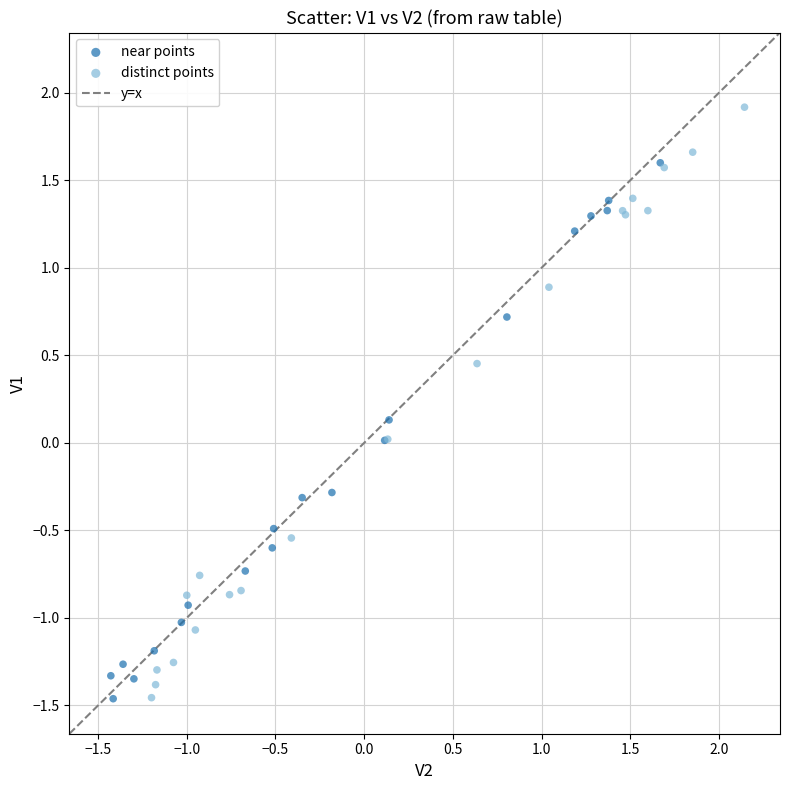

Which series reaches the maximum Y coordinate?

distinct points